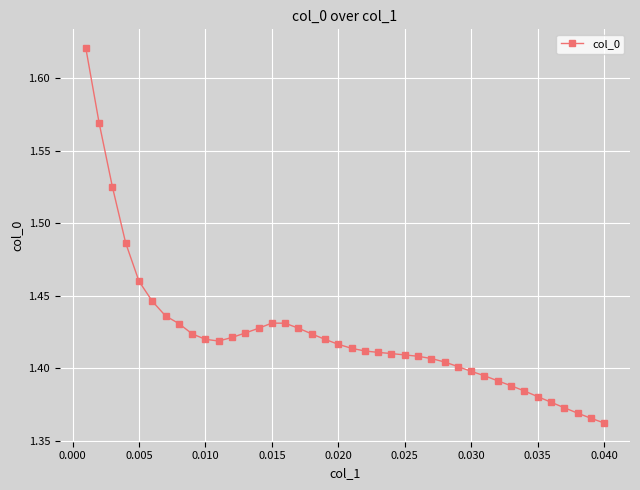

True or false: the data has more than 0 interior local peaks.

True